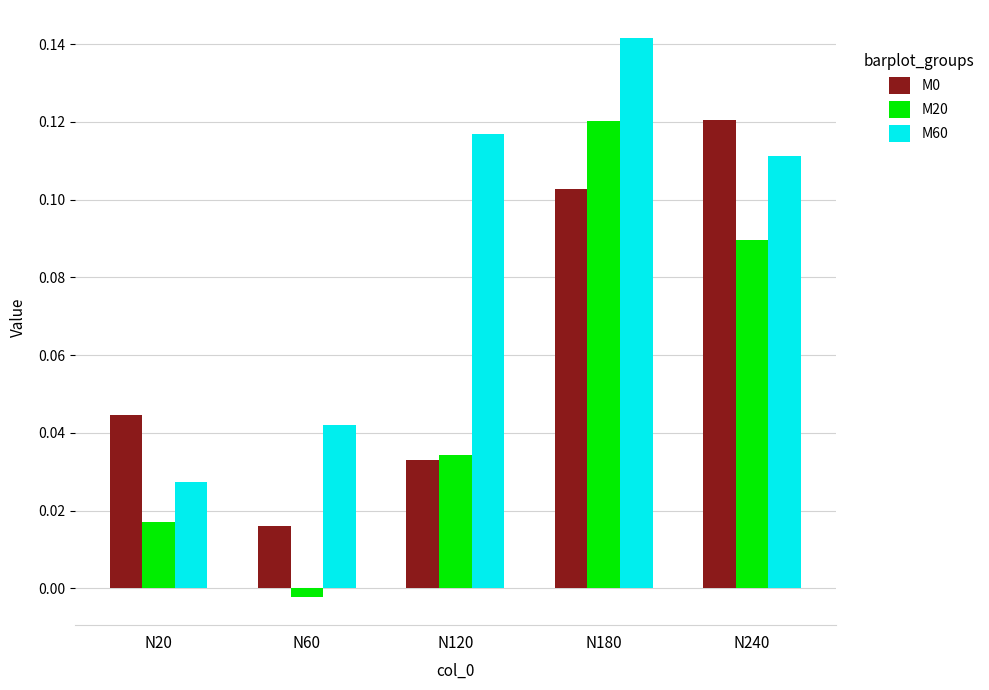

Is the value of M20 at N60 greater than the value of M0 at N60?

No